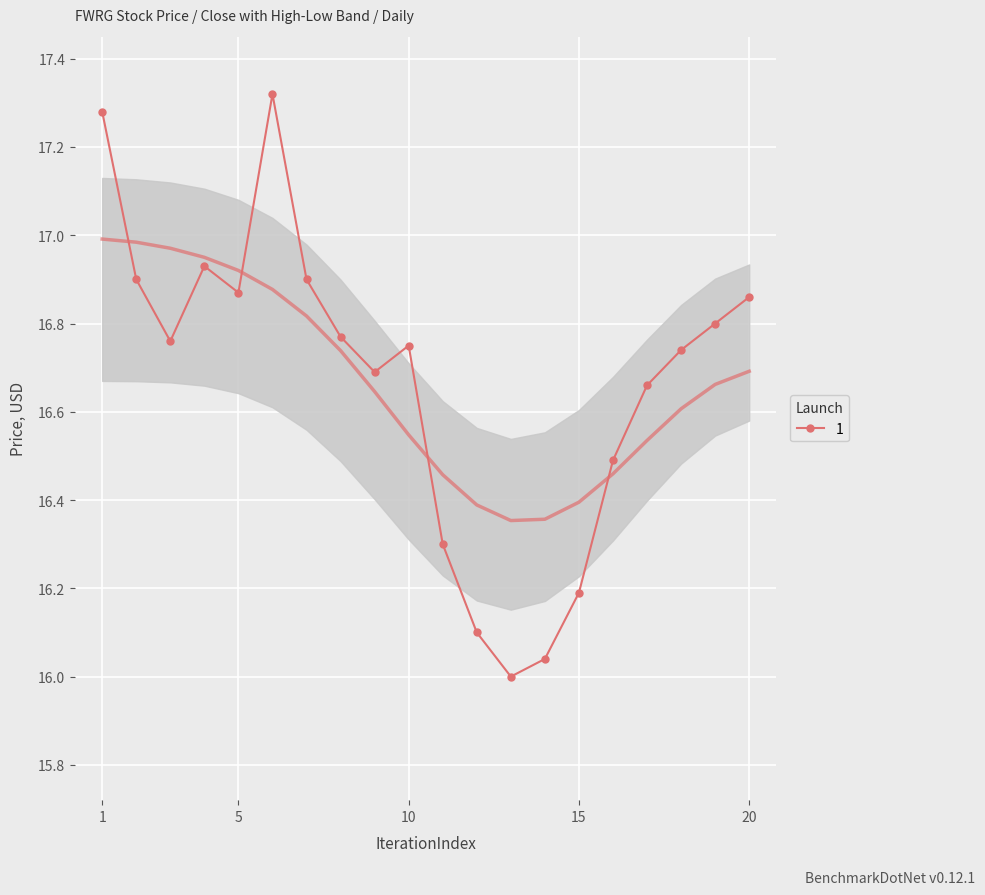

Read the value at July 06.

16.9